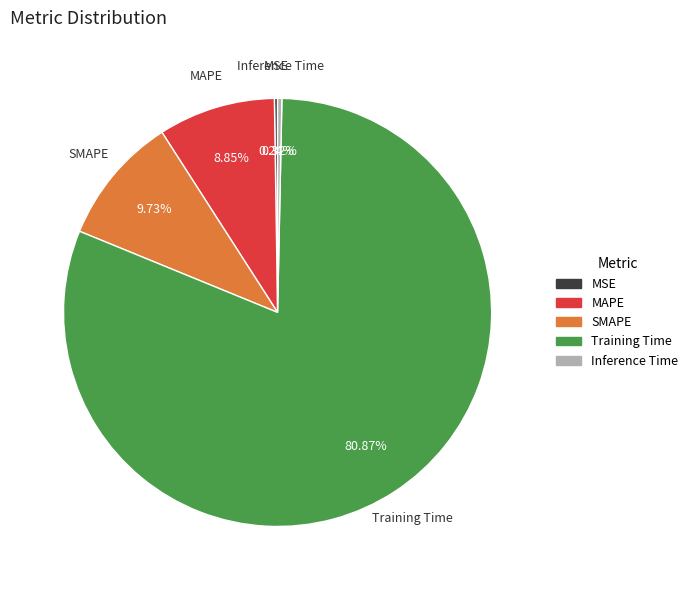

Between MAPE and SMAPE, which is larger?

SMAPE